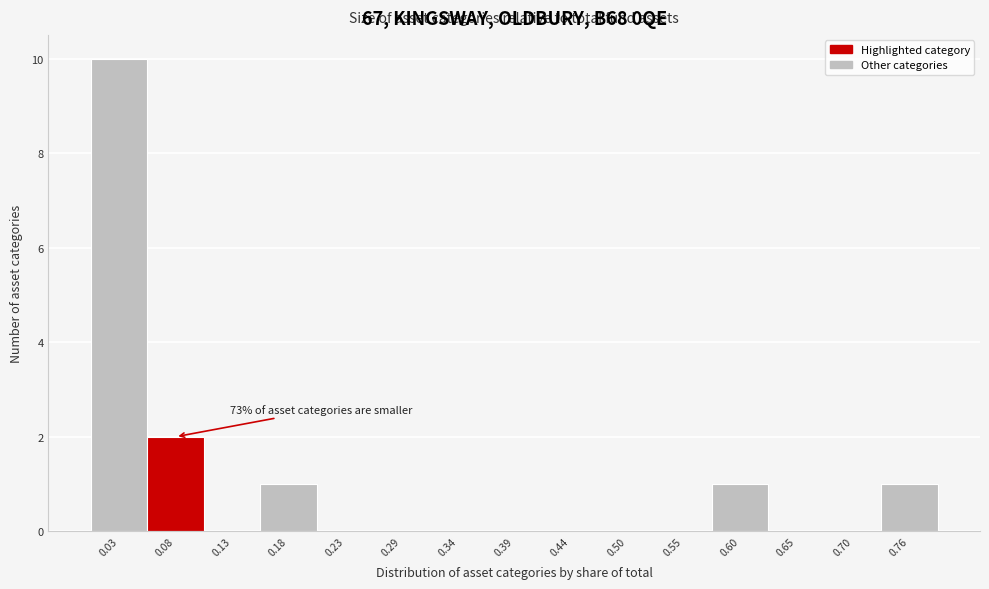

Which range on the x-axis has the tallest bar?

0.00 to 0.05